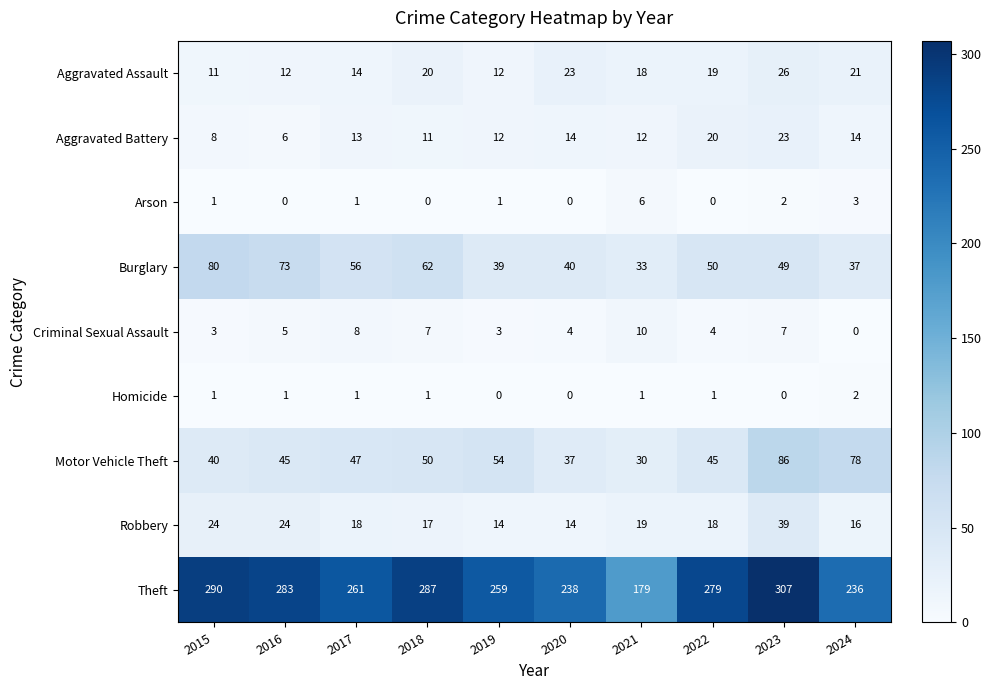

How many data points in Motor Vehicle Theft are less than 47?

5